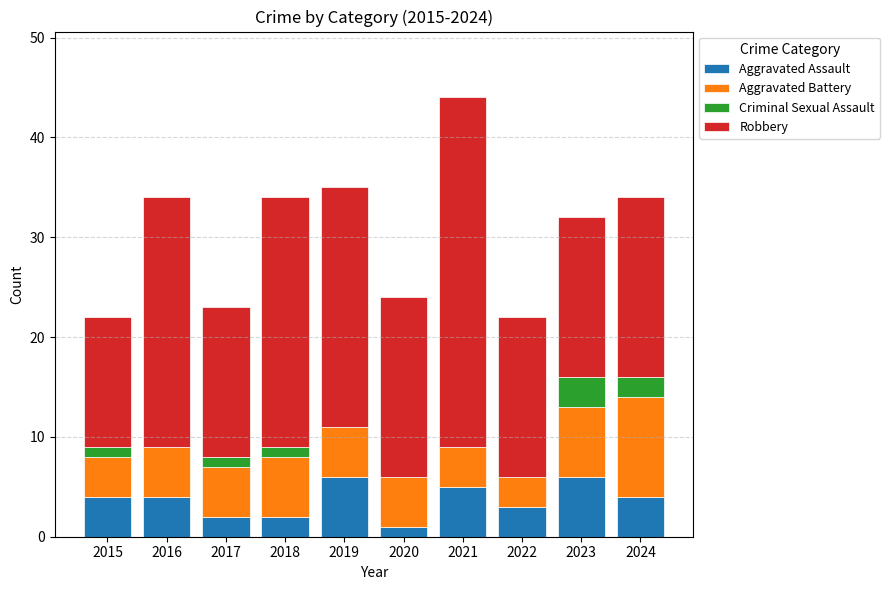

Does the chart contain stacked bars?

Yes